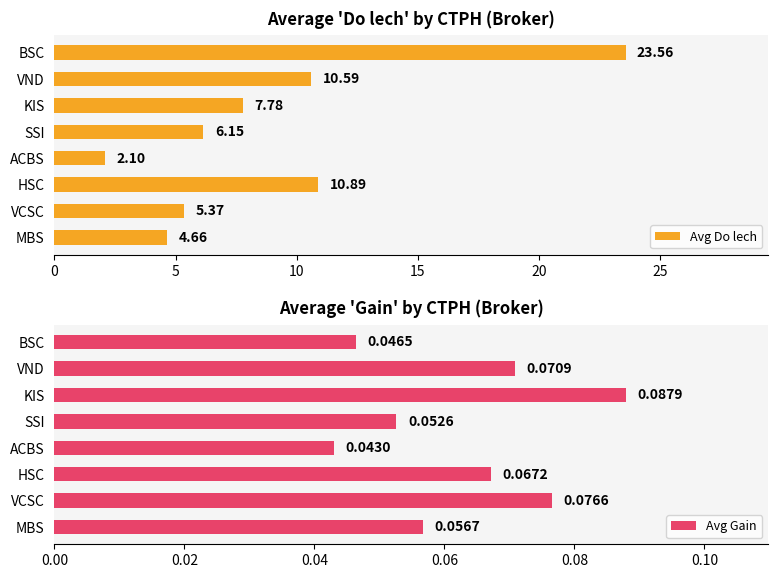

Rank the categories by Avg Do lech value from lowest to highest.

ACBS, MBS, VCSC, SSI, KIS, VND, HSC, BSC